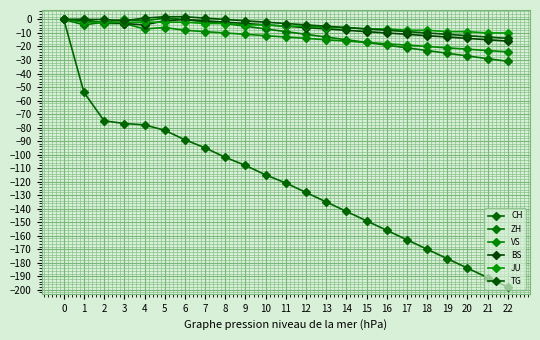

What is the smallest value displayed?

-198